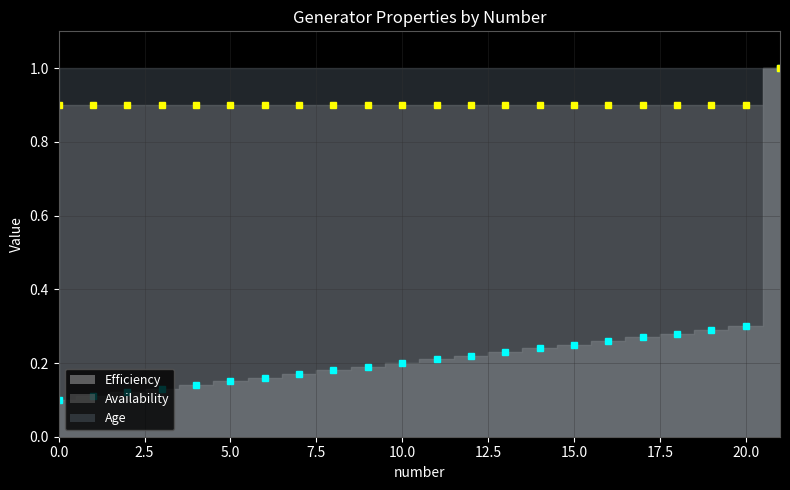

True or false: Availability has more than 0 interior local peaks.

False